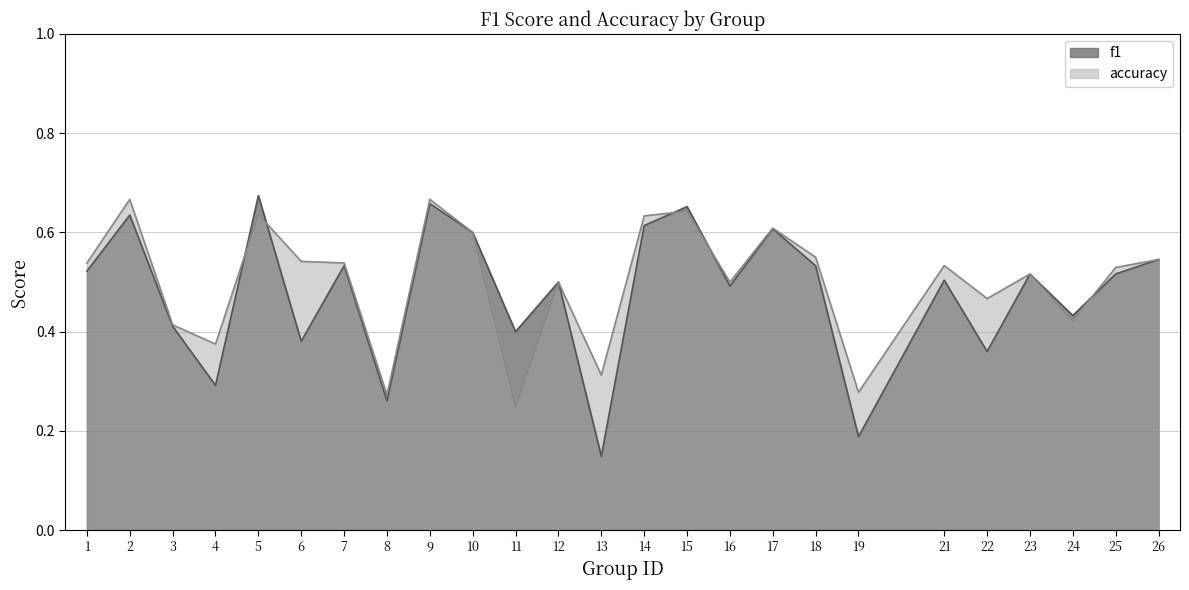

Which has a higher value, 21 or 6?

21